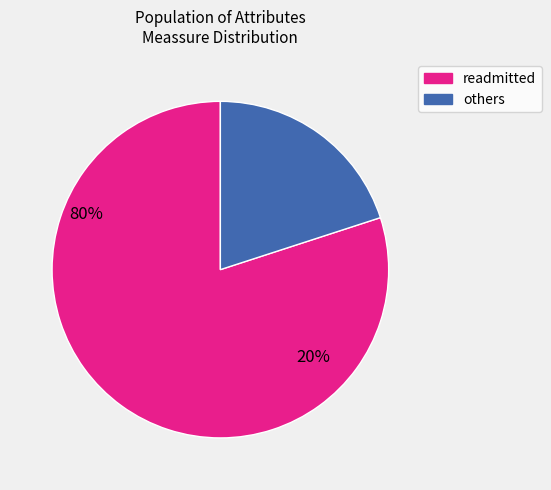

How many segments does this pie chart have?

2